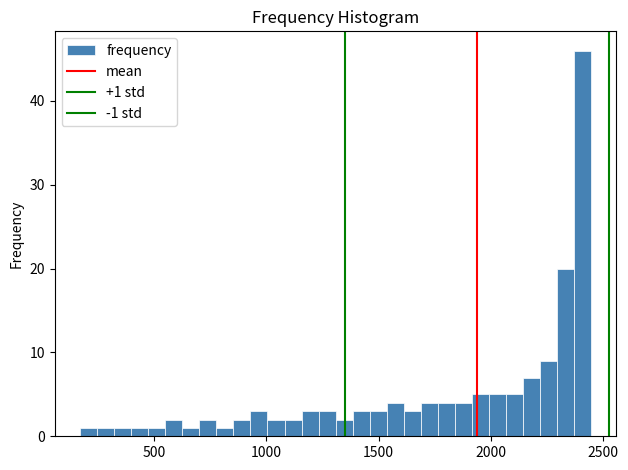

Around what value on the x-axis is the tallest bar? Give the approximate position of its centre, as read against the axis.

2400